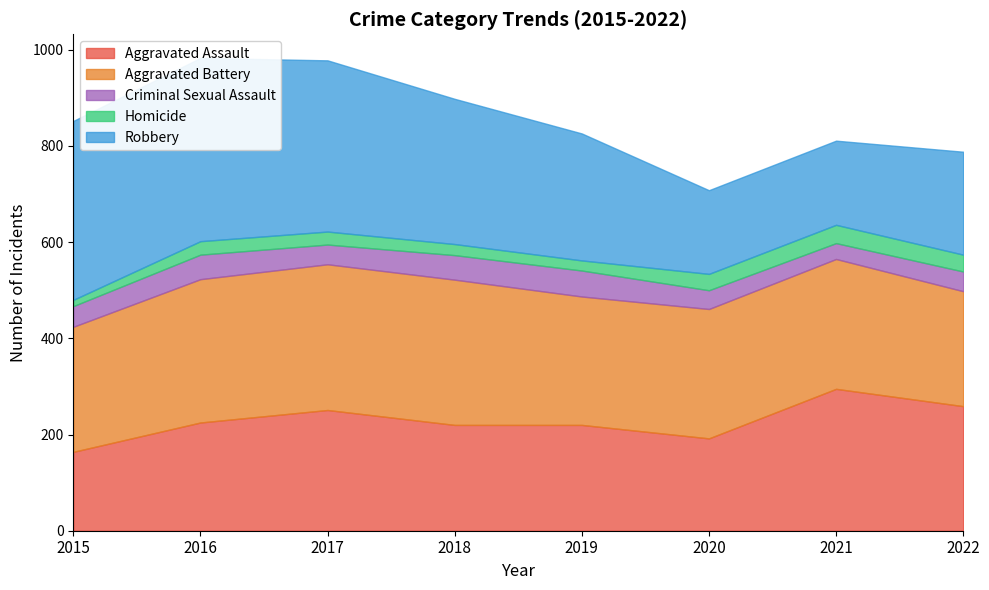

The Criminal Sexual Assault series shows 51 at 2018. True or false?

True